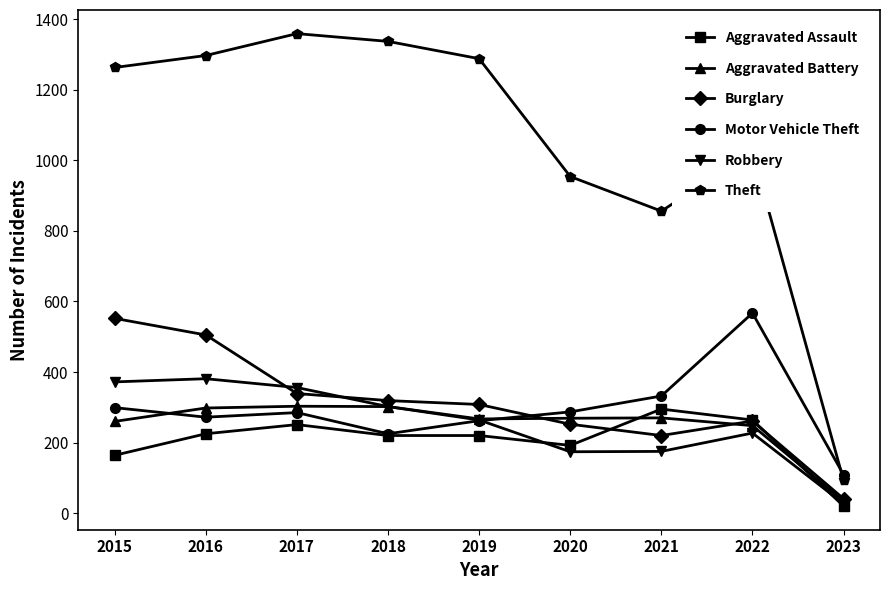

What are all the series names shown in the legend?

Aggravated Assault, Aggravated Battery, Burglary, Motor Vehicle Theft, Robbery, Theft